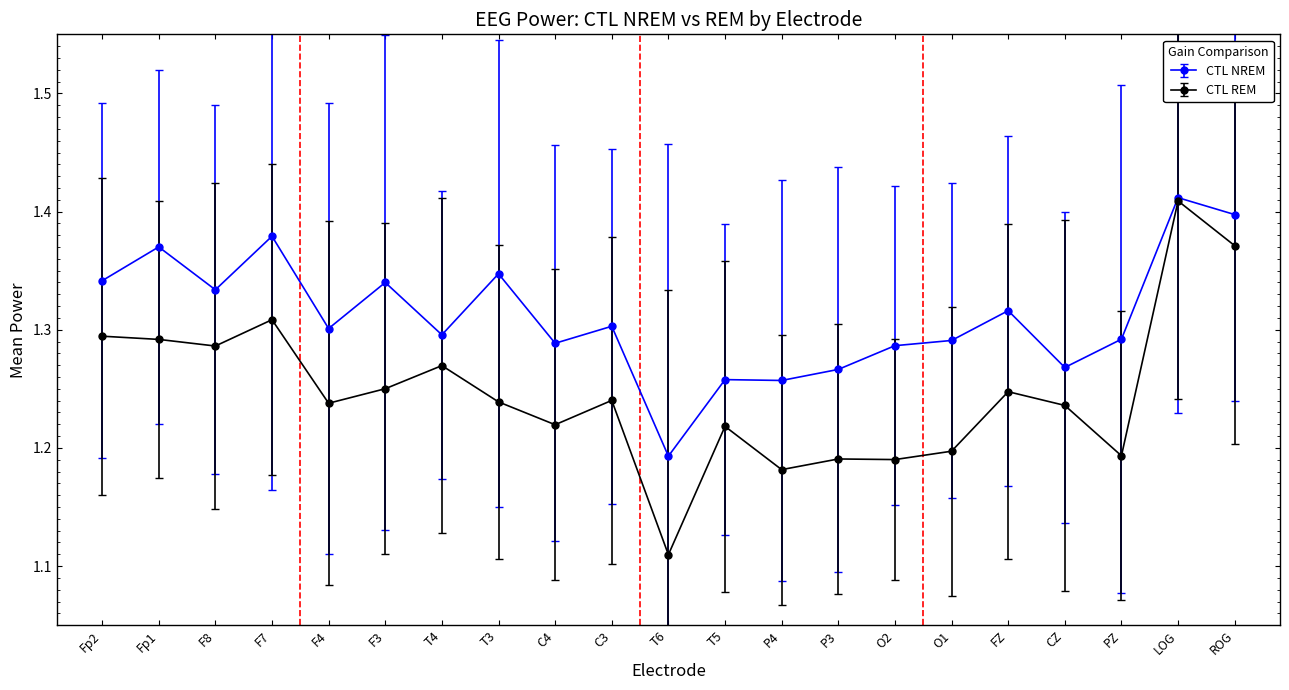

Which series has the widest spread of values?

CTL REM